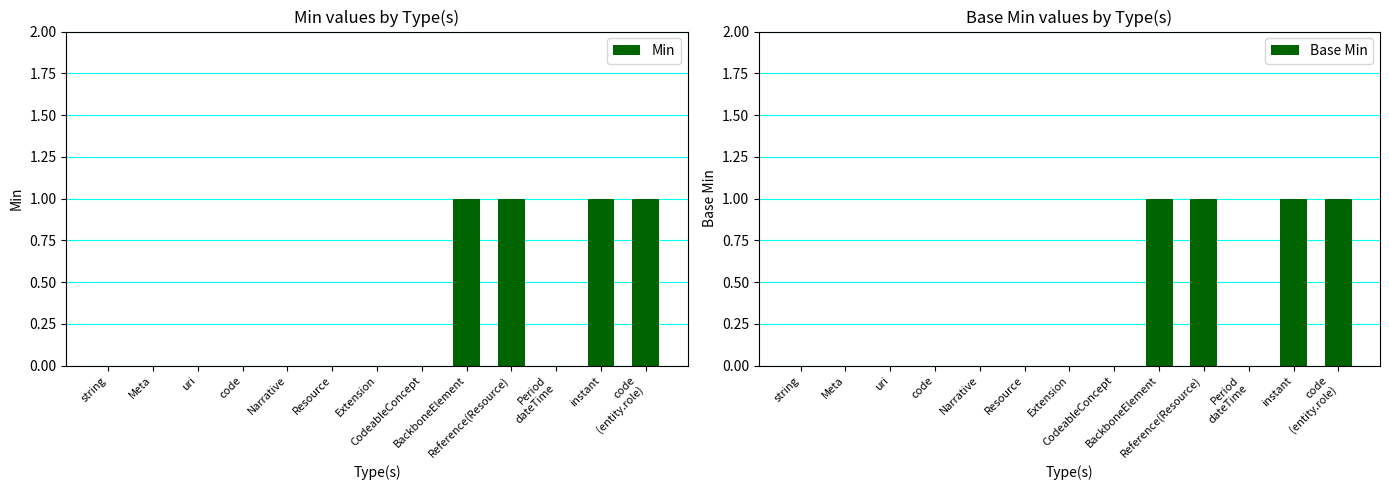

At which category does the chart reach its minimum across all series?

string